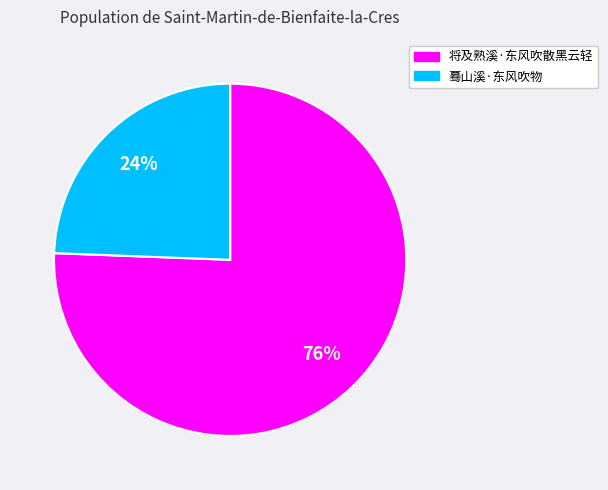

Do 蓦山溪·东风吹物 and 将及熟溪·东风吹散黑云轻 together represent more than half of the pie?

Yes